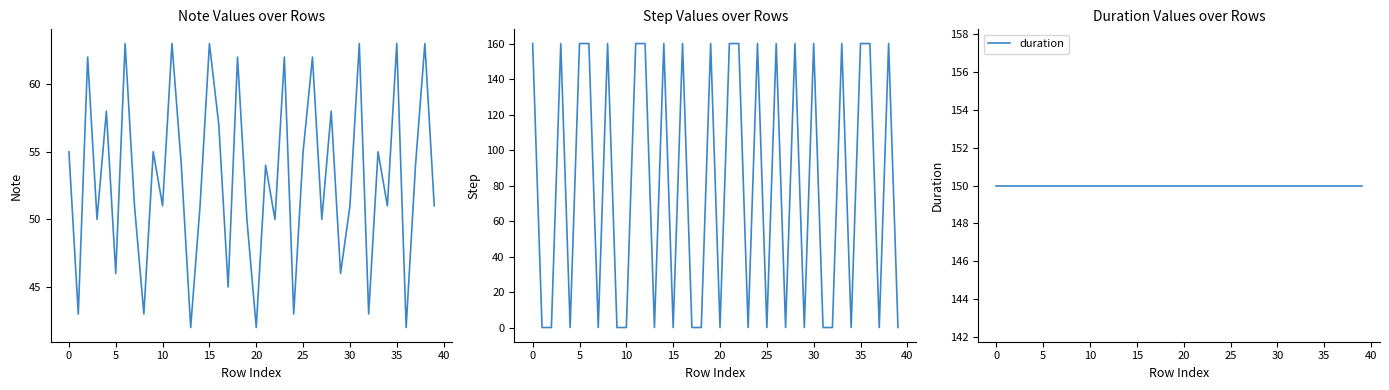

Rank the series by their maximum value, from lowest to highest.

note, duration, step